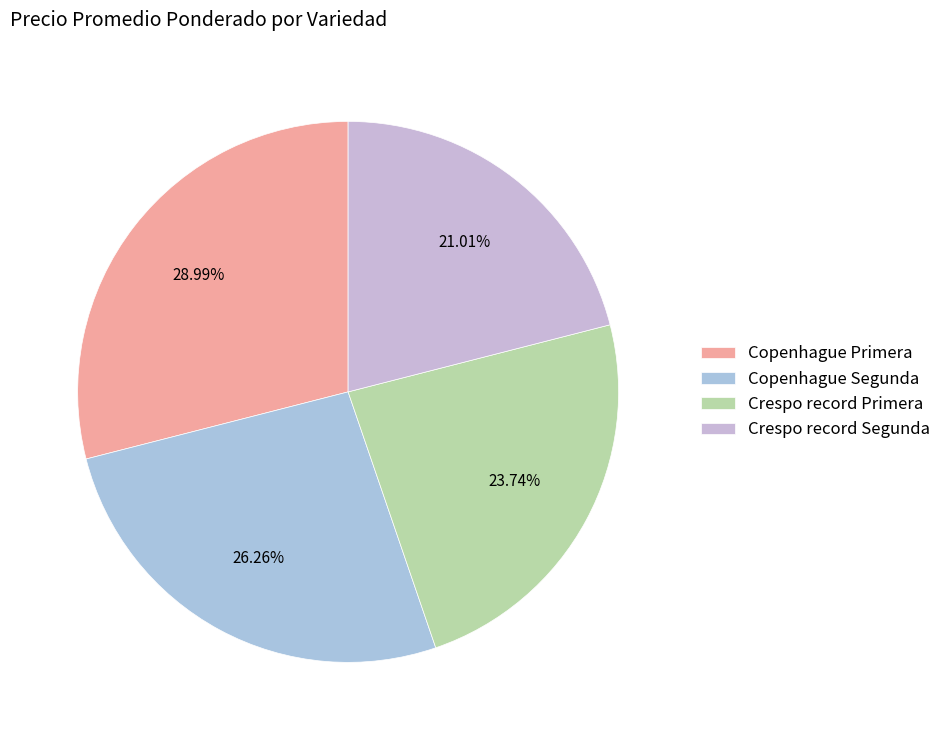

Between Crespo record Segunda and Copenhague Segunda, which is larger?

Copenhague Segunda